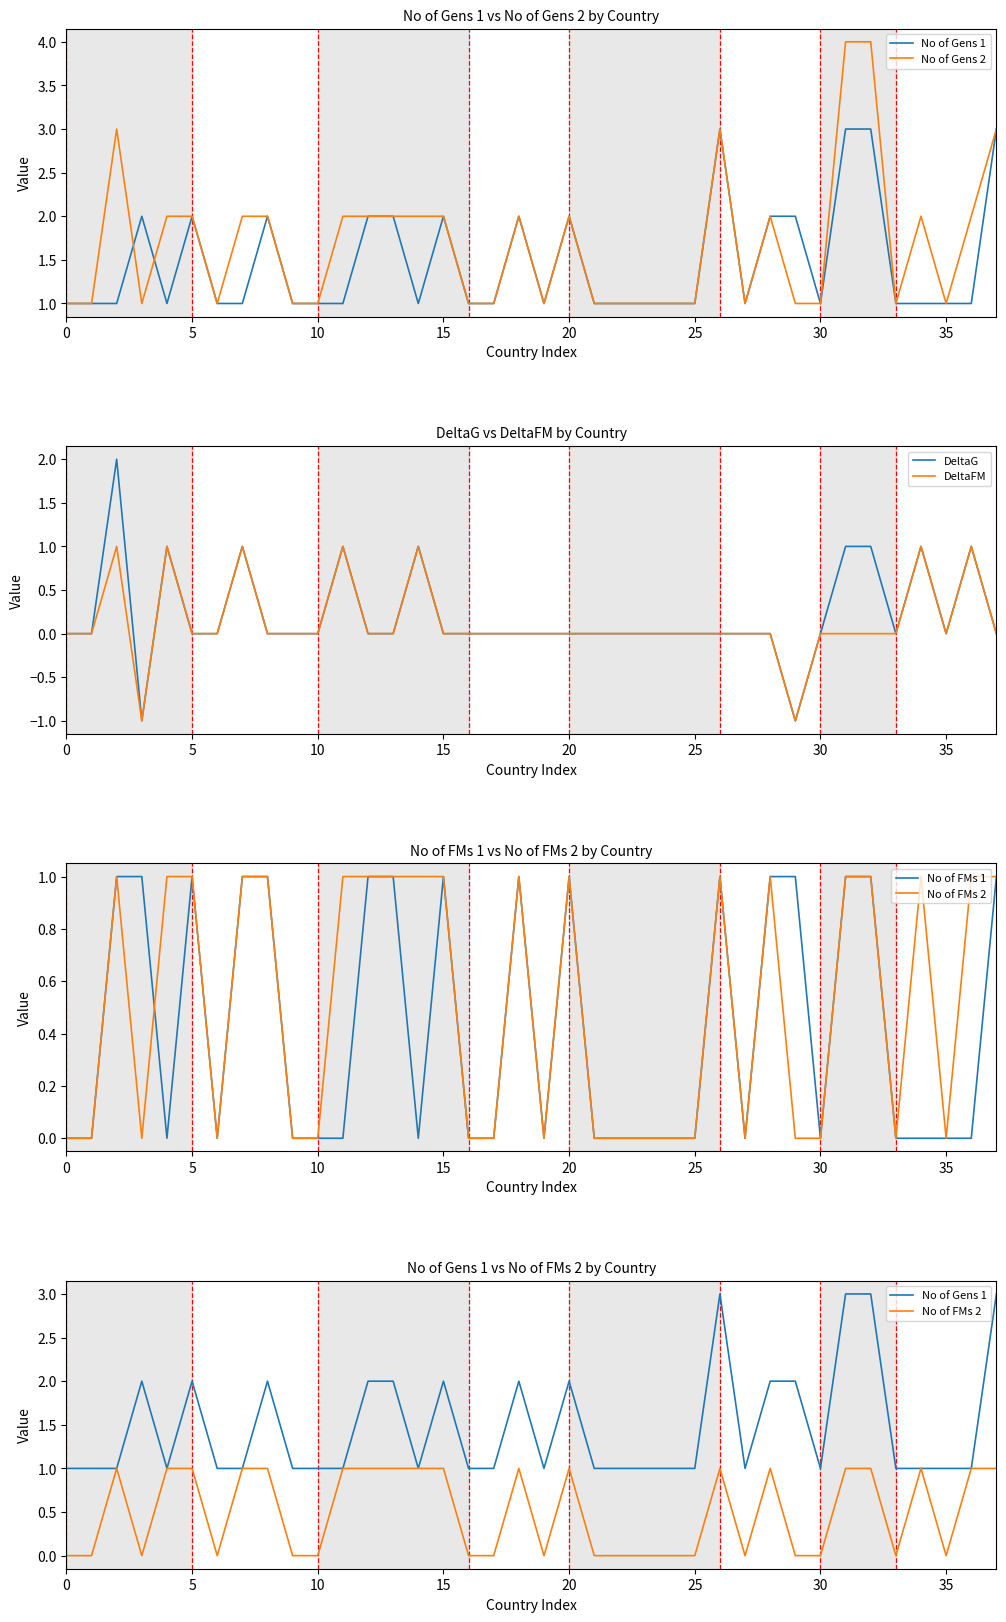

Does the chart have visible grid lines?

No